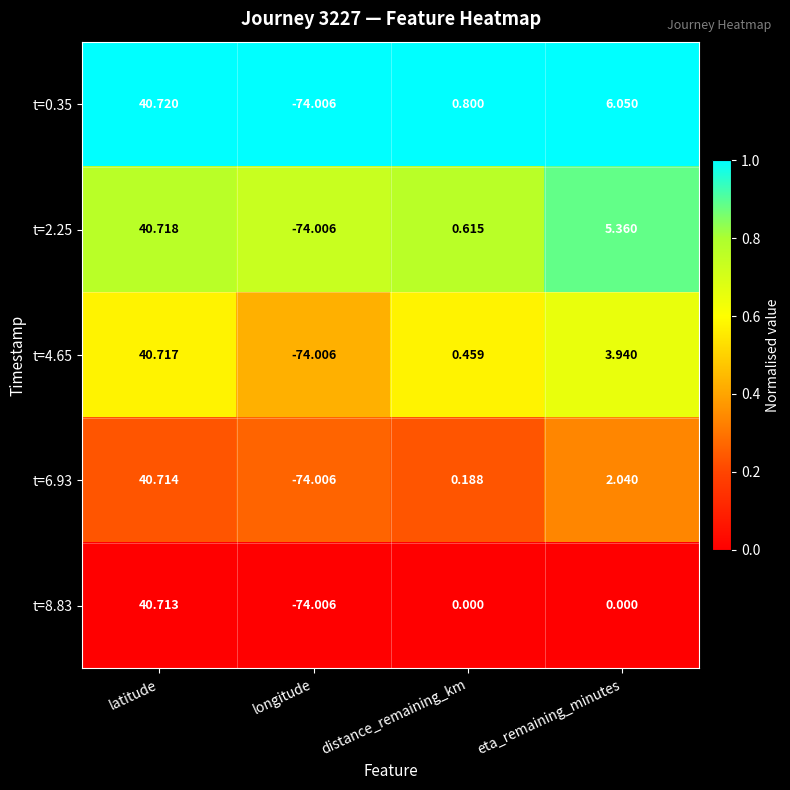

Which category has the lowest value in the t=6.93 series?

longitude